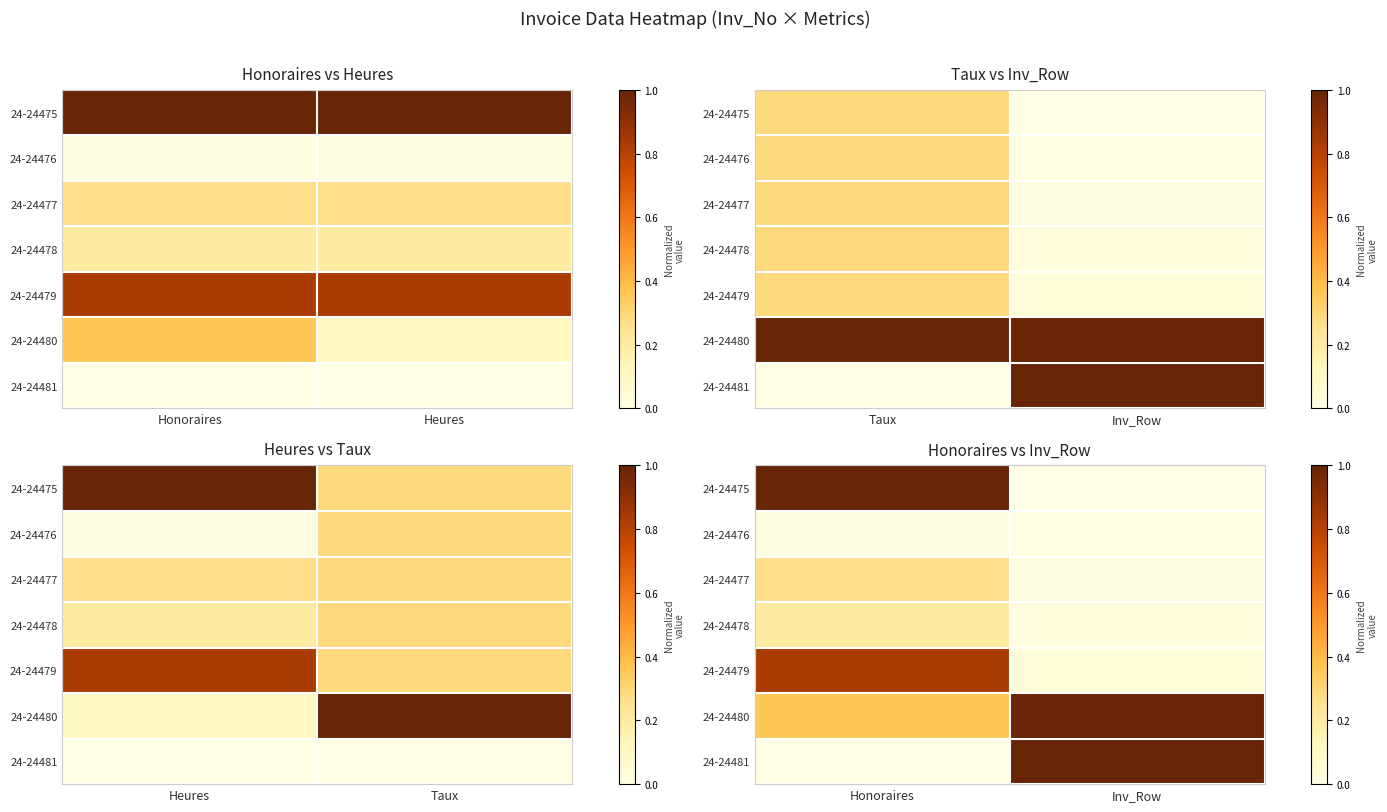

At Honoraires, list the series in order from largest to smallest.

24-24475, 24-24479, 24-24480, 24-24477, 24-24478, 24-24476, 24-24481